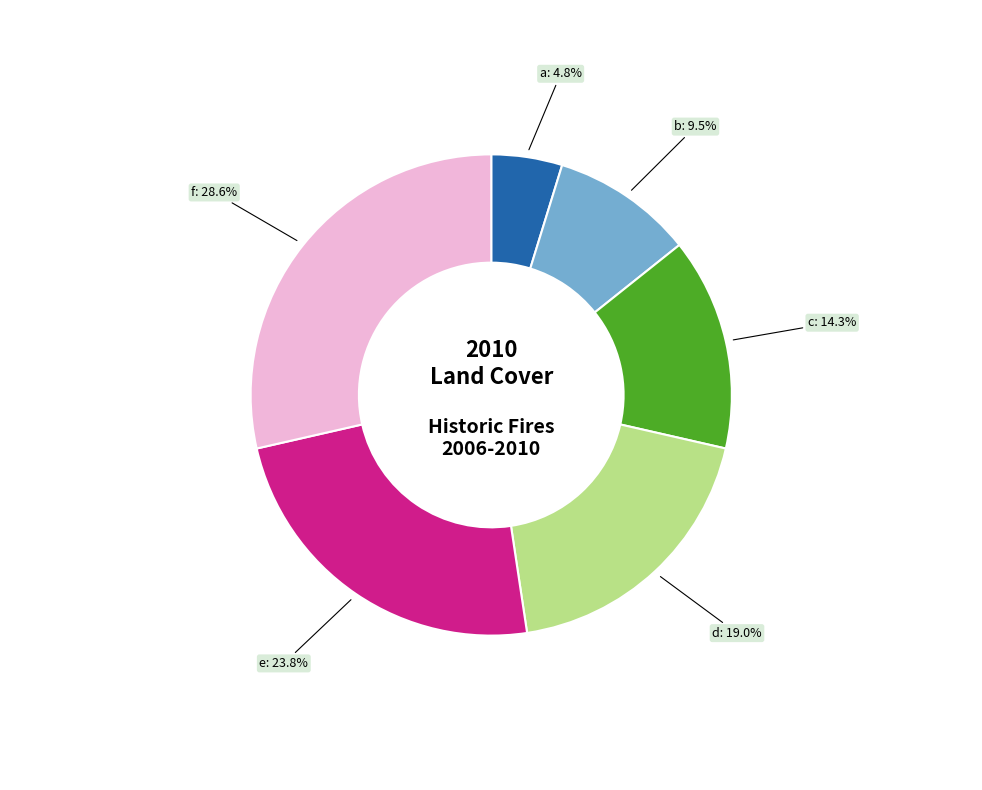

Is there a majority slice in this chart?

No